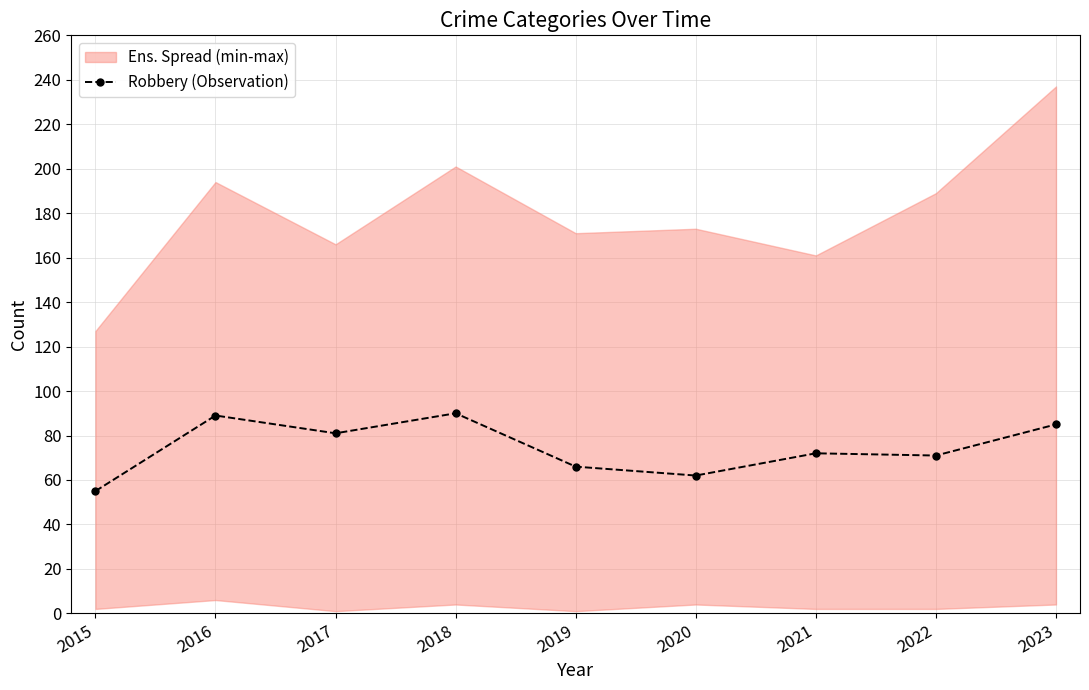

List the labels in order of value, smallest first.

2015, 2020, 2019, 2022, 2021, 2017, 2023, 2016, 2018